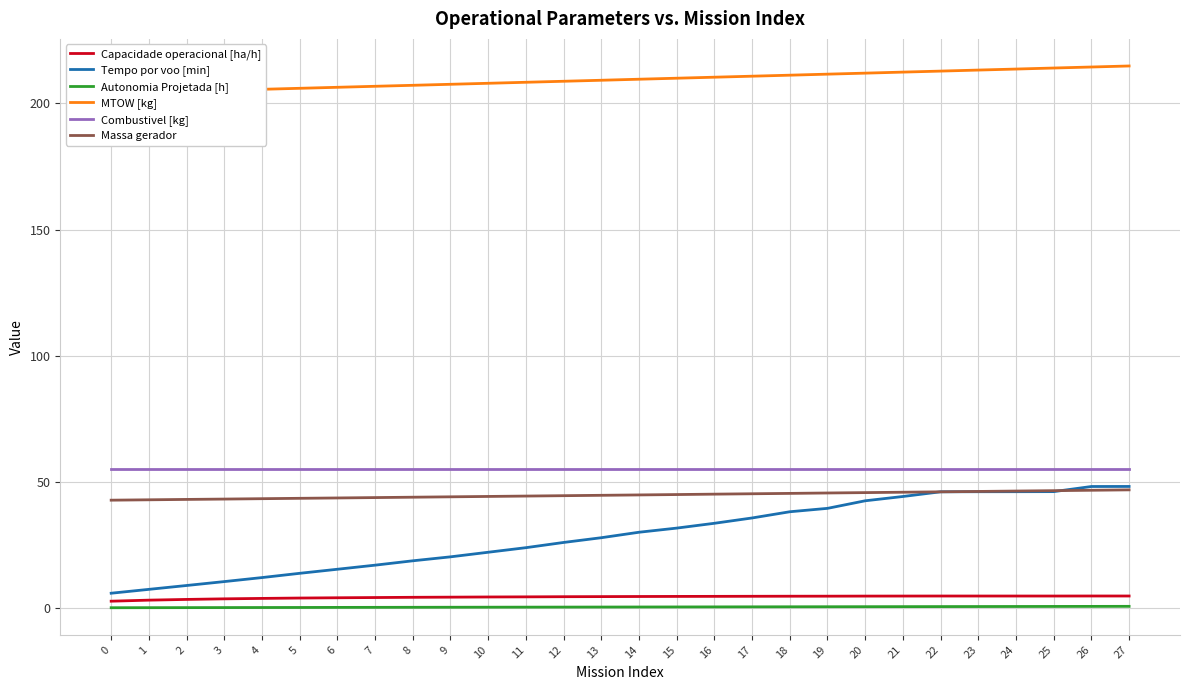

Is this an area chart (filled region under the line)?

No